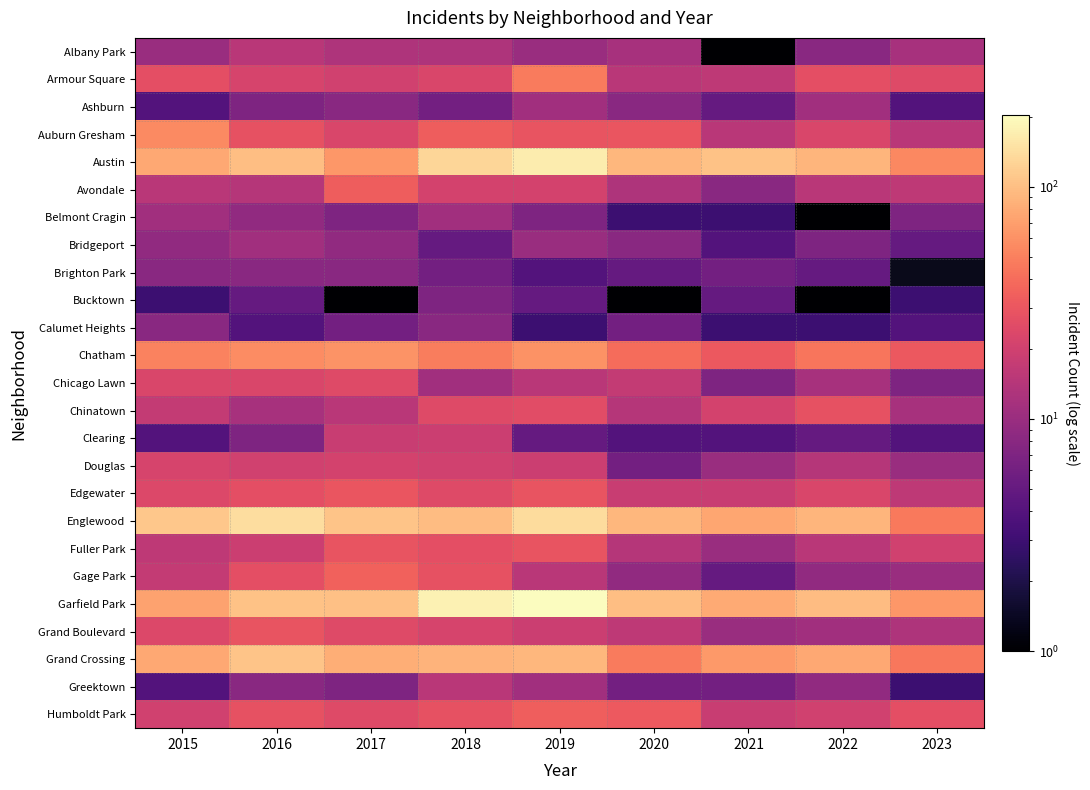

Rank the series by their maximum value, from highest to lowest.

Garfield Park, Austin, Englewood, Grand Crossing, Chatham, Auburn Gresham, Armour Square, Gage Park, Humboldt Park, Avondale, Edgewater, Fuller Park, Grand Boulevard, Chinatown, Chicago Lawn, Douglas, Clearing, Albany Park, Greektown, Ashburn, Belmont Cragin, Bridgeport, Brighton Park, Calumet Heights, Bucktown